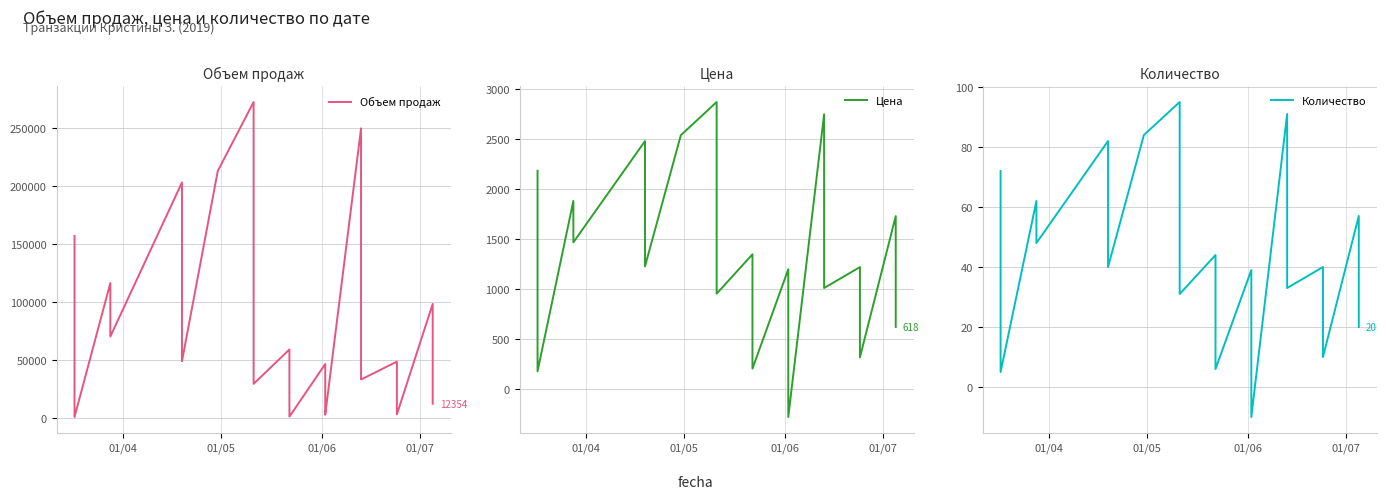

How many positive values does the Цена series have?

26